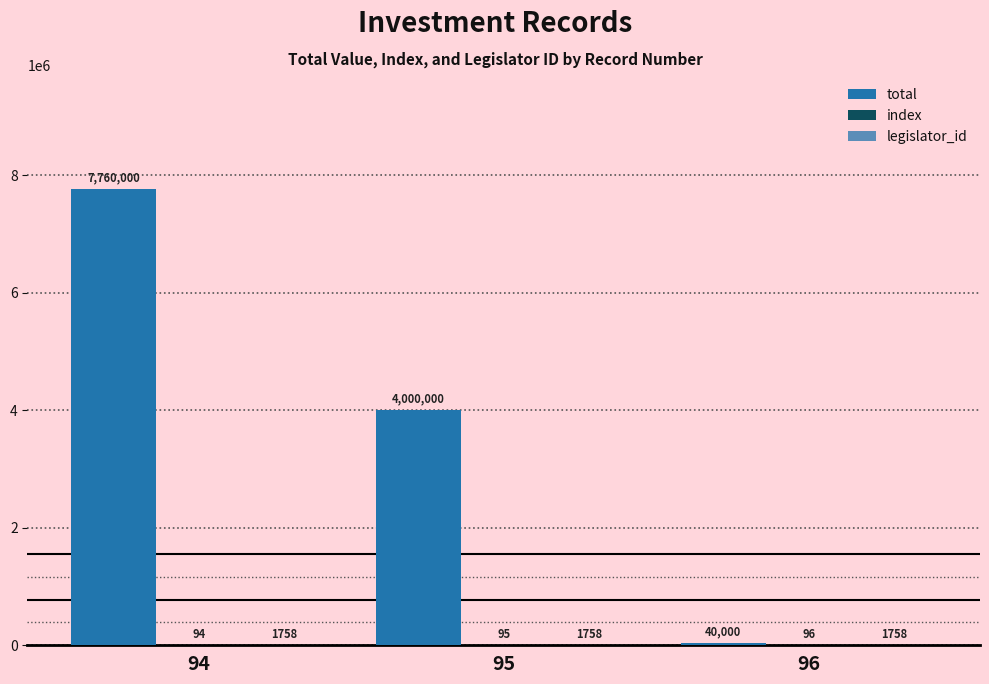

What is the total value across all series at 95?

4001853